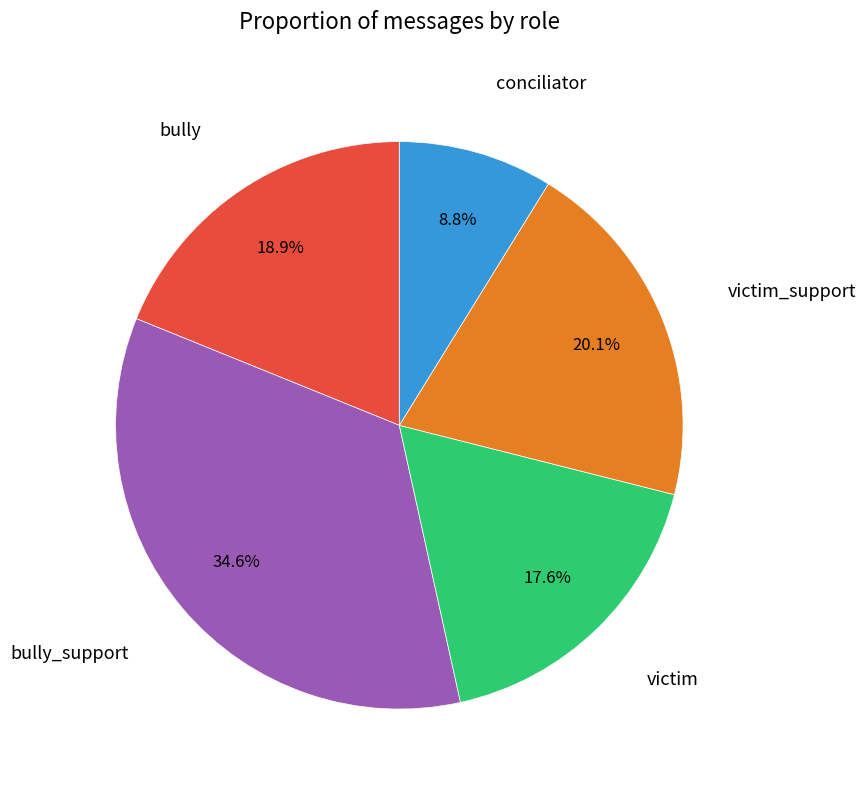

Is there a majority slice in this chart?

No